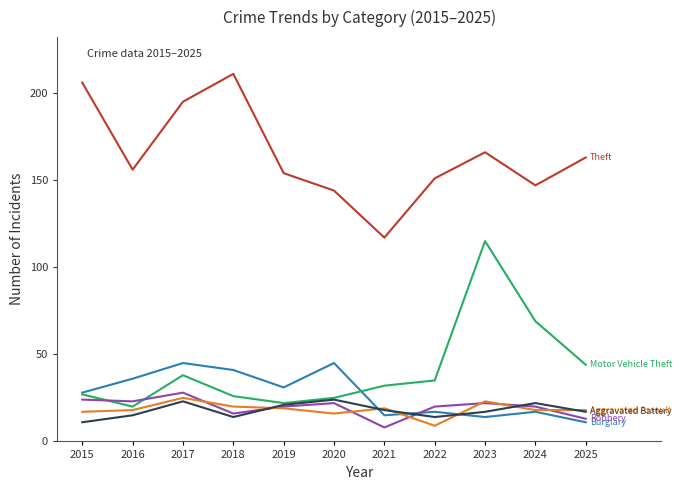

What is the total value across all series at 2016?

268